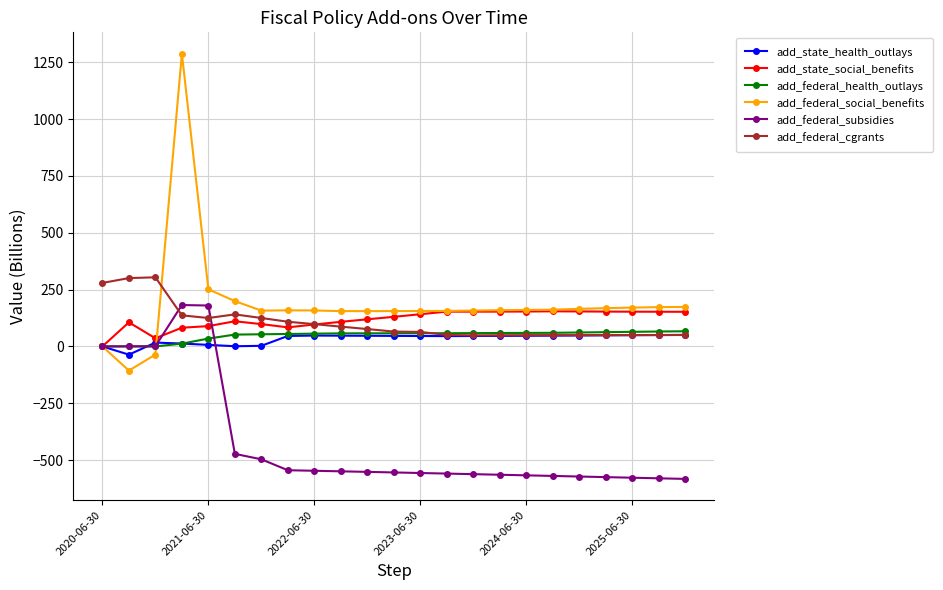

What is the smallest value displayed?

-582.6